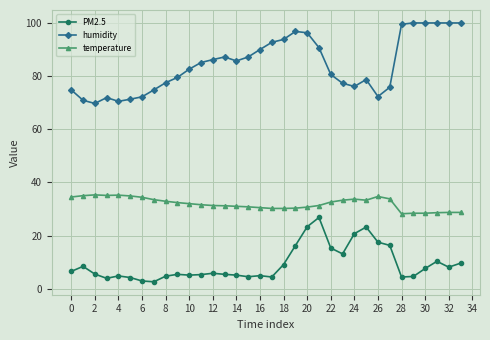

True or false: temperature has more than 1 interior local peaks.

True